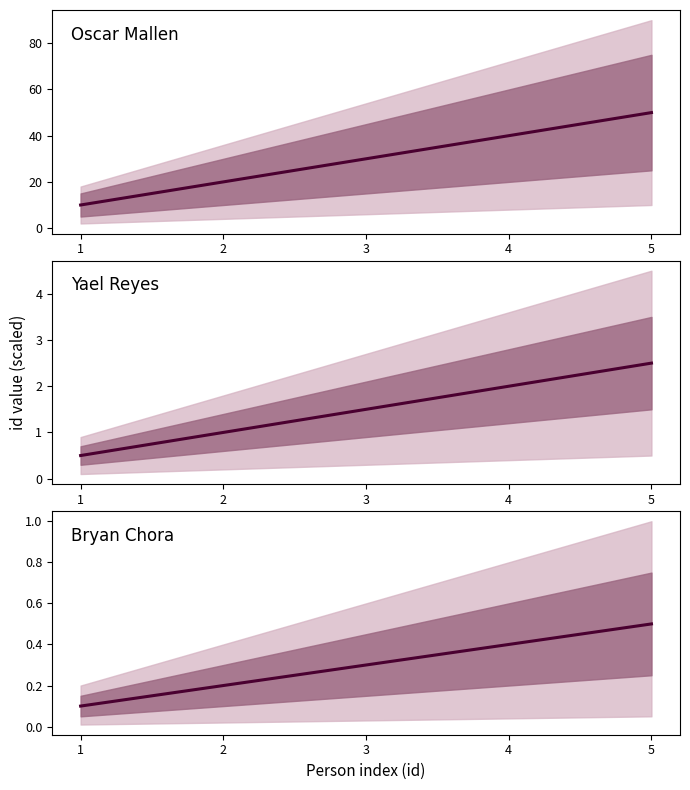

What is the smallest value displayed?

0.1